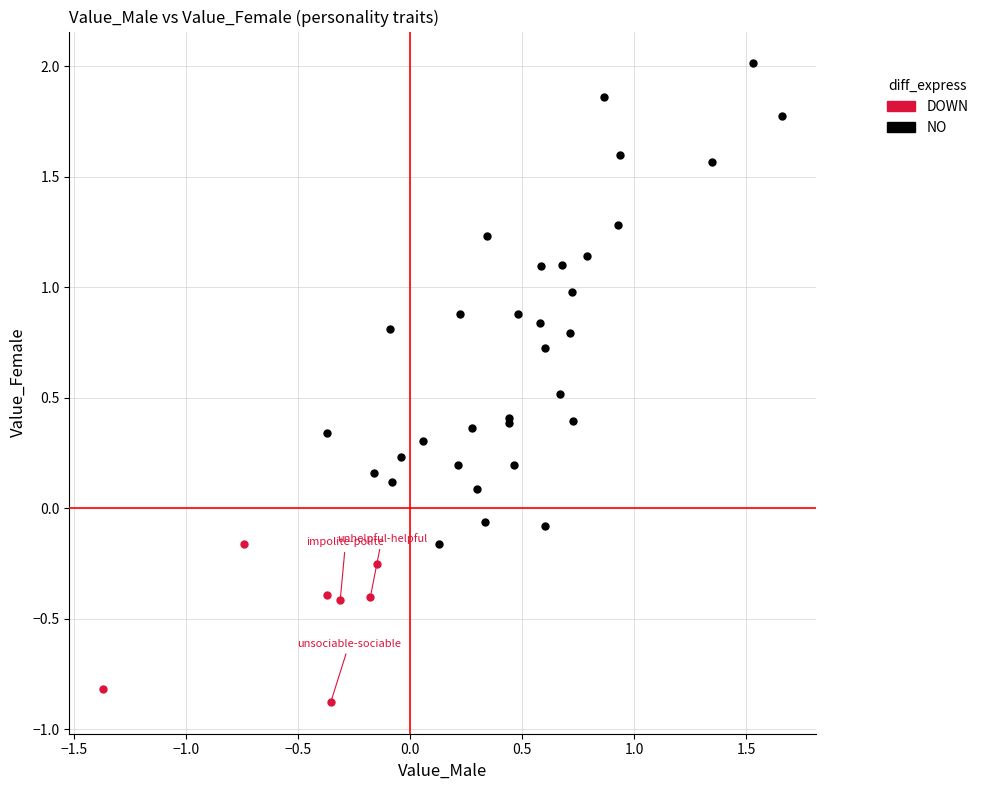

What are all the series names shown in the legend?

DOWN, NO